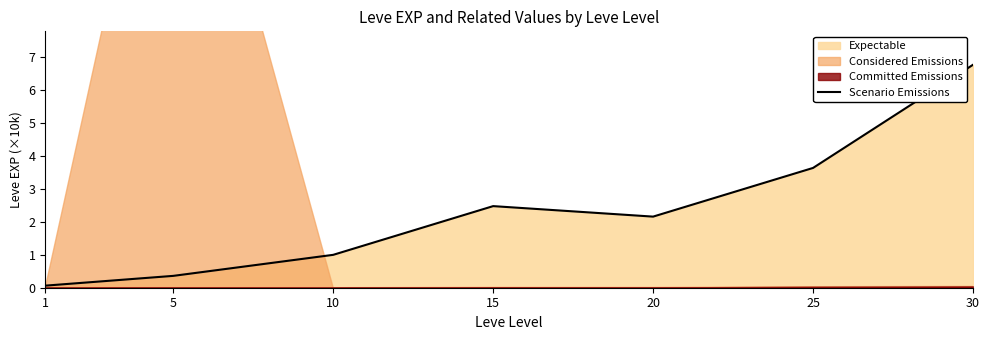

What is the maximum value shown in the chart?

6.8